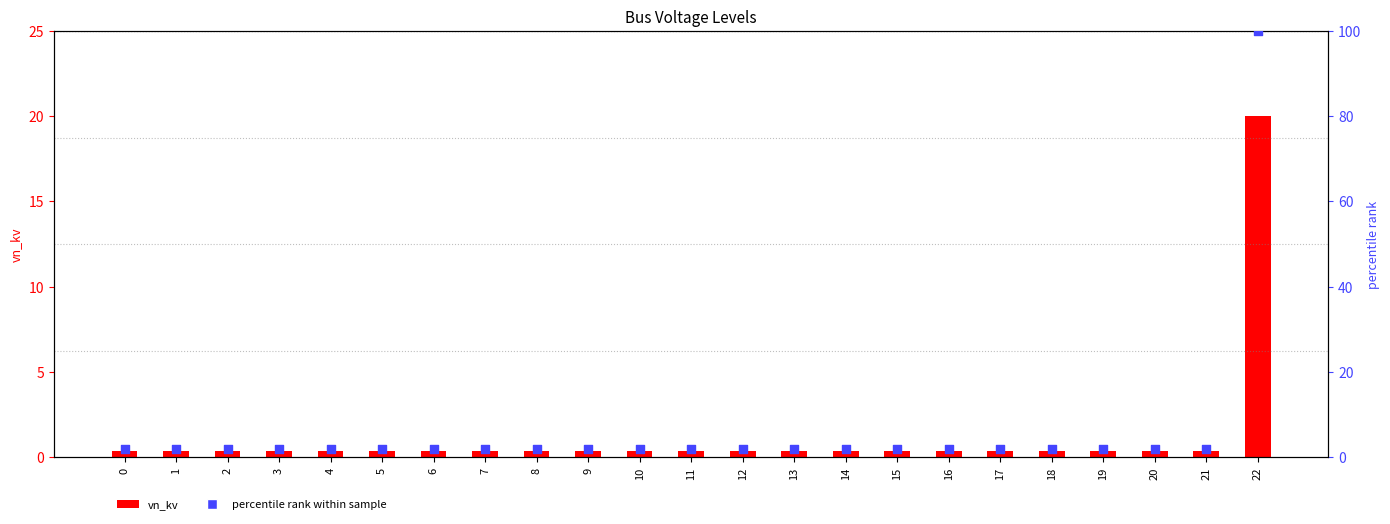

What are all the series names shown in the legend?

vn_kv, percentile rank within sample